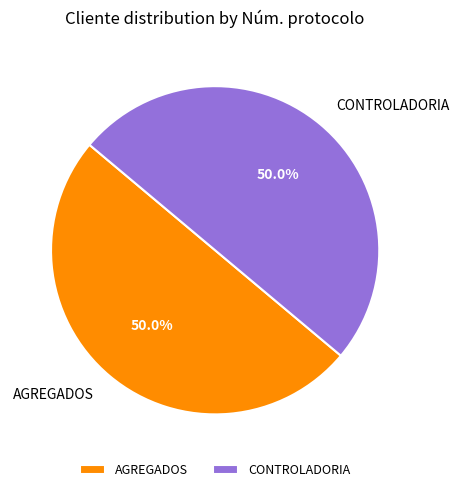

How many slices are in this pie chart?

2